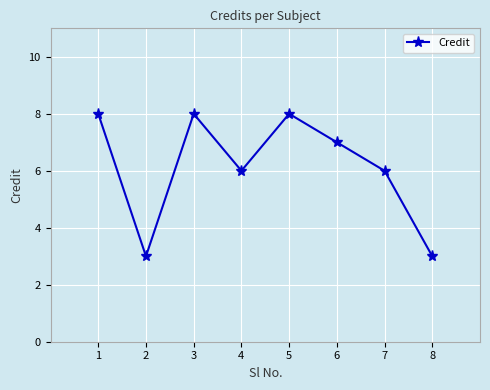

What is the average value?

6